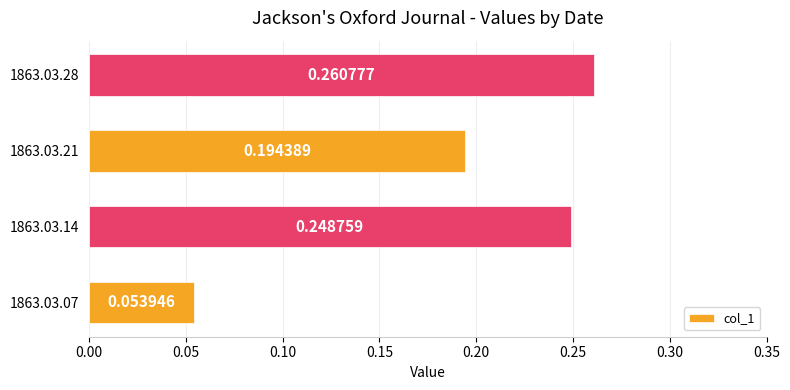

List the labels in order of value, smallest first.

1863.03.07, 1863.03.21, 1863.03.14, 1863.03.28